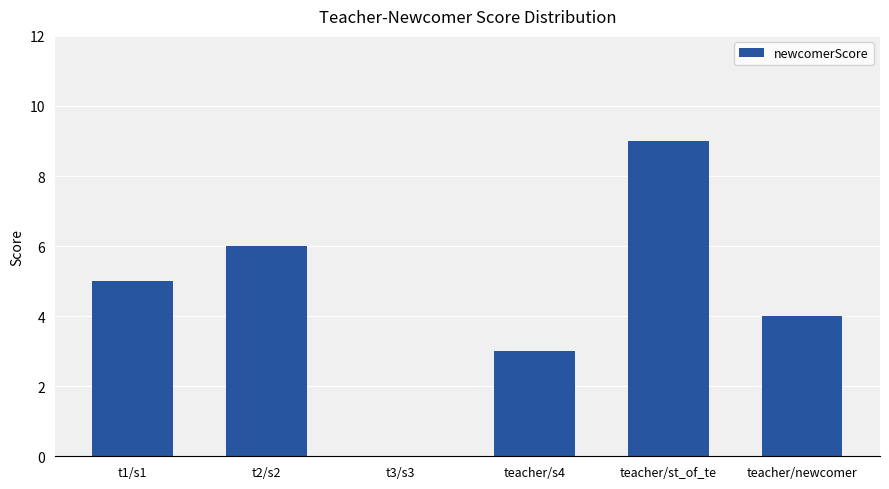

Does the chart contain stacked bars?

No